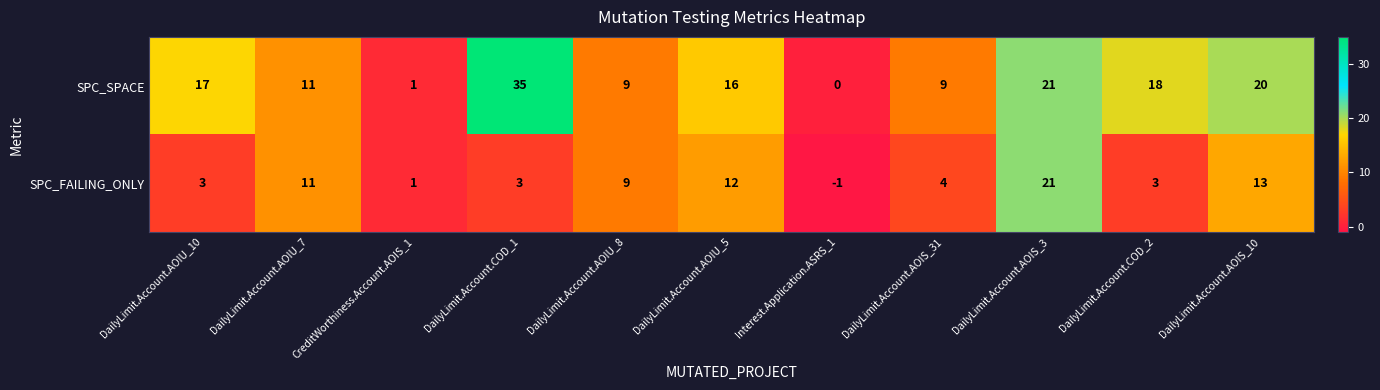

Where does the SPC_SPACE series first go above 16?

DailyLimit.Account.AOIU_10